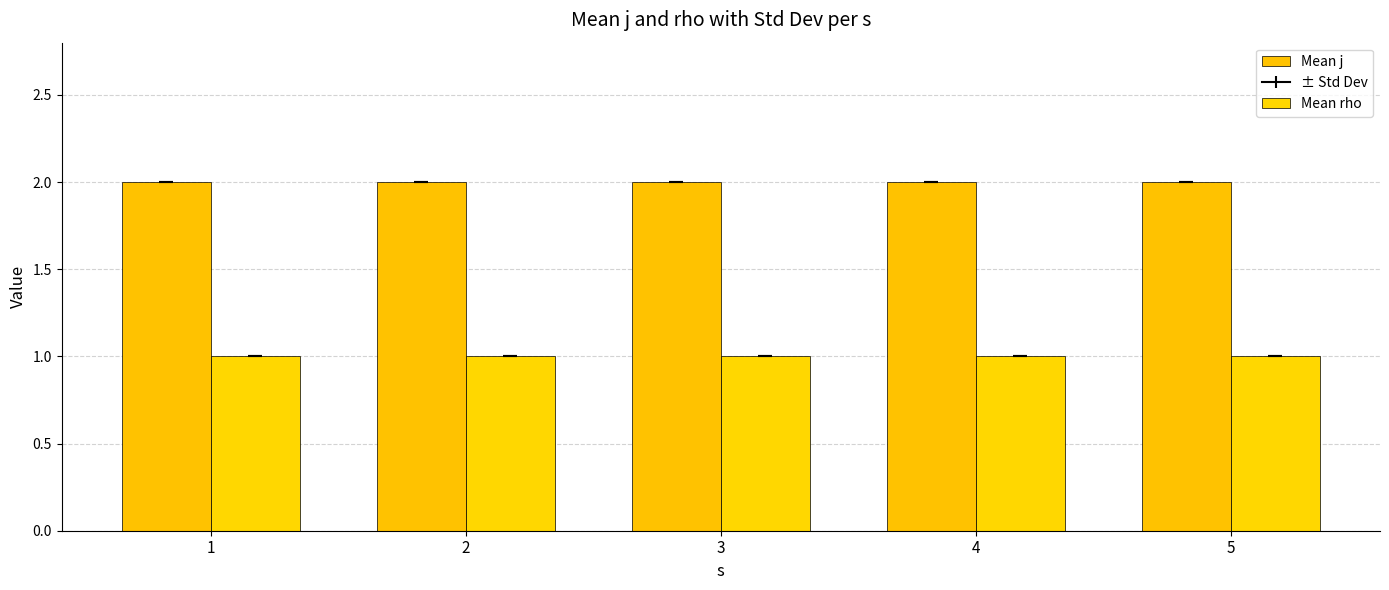

Which series changed the most between 1 and 4?

Mean j